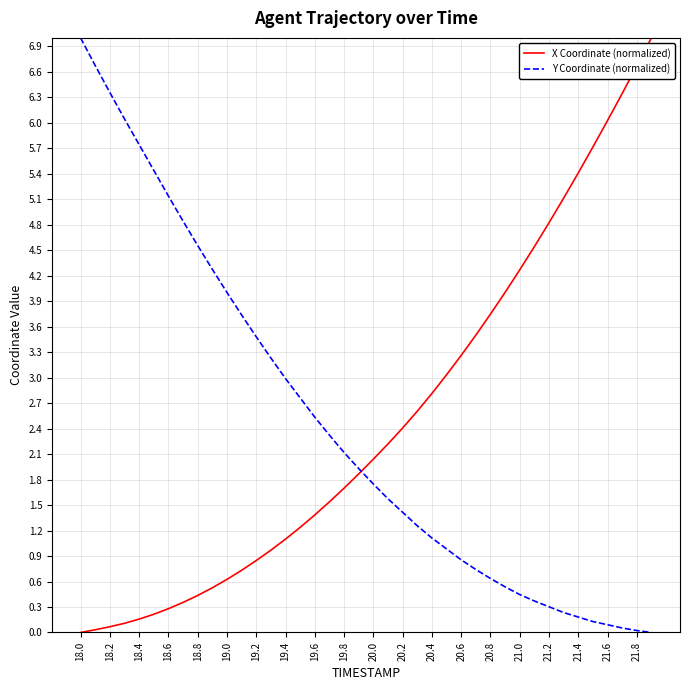

What is the highest value of the Y Coordinate (normalized) series?

7.0